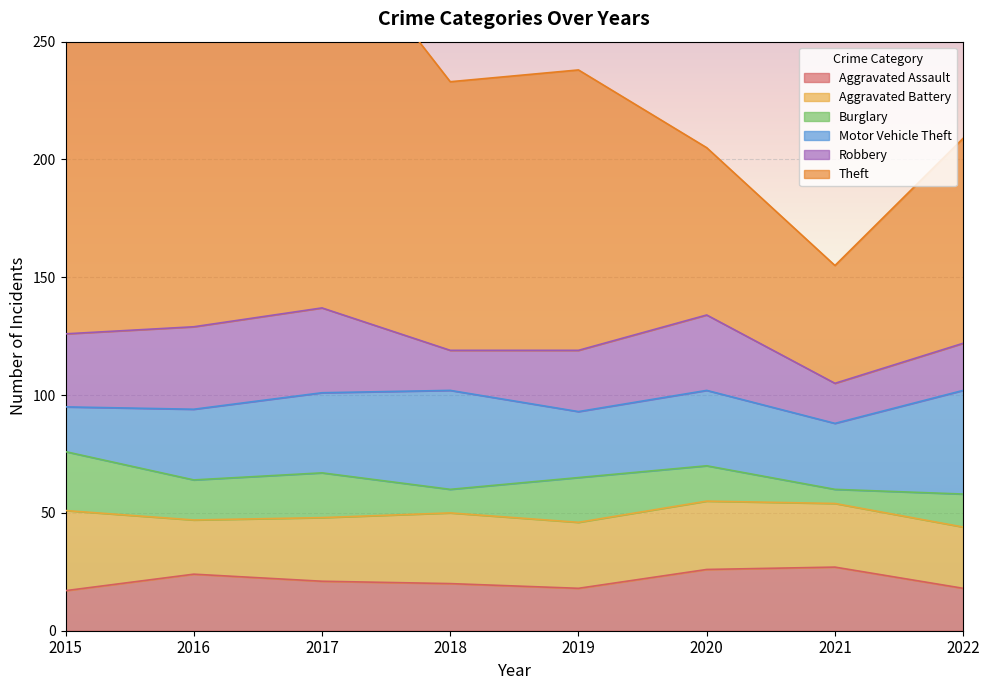

Where does the Aggravated Battery series first go above 28?

2015